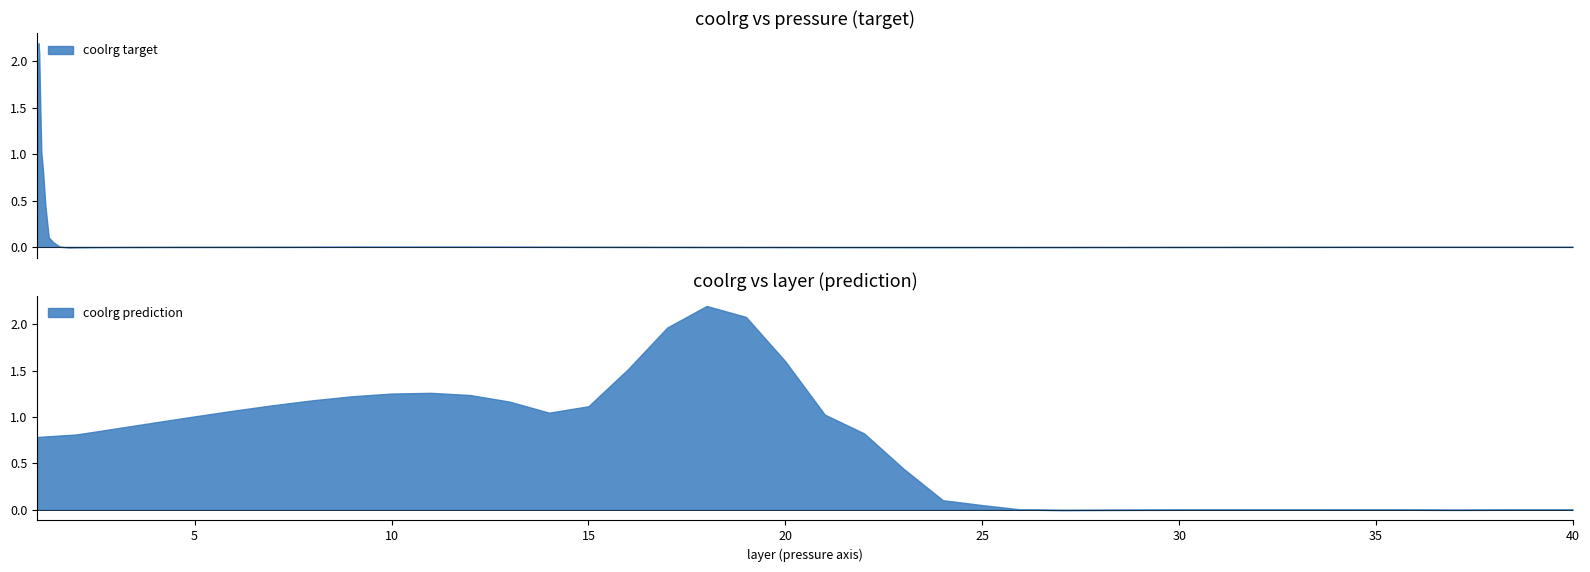

Where is the first local minimum?

13